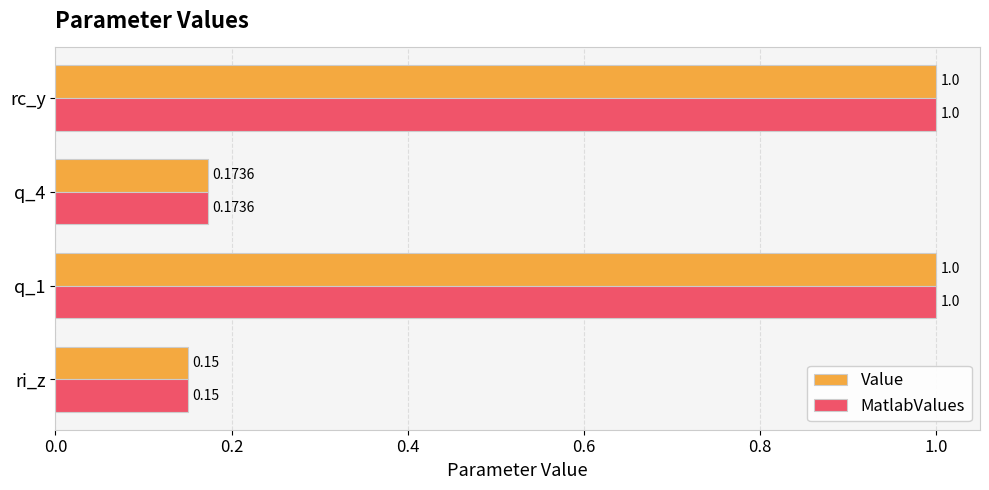

What is the total value across all series at q_1?

2.0